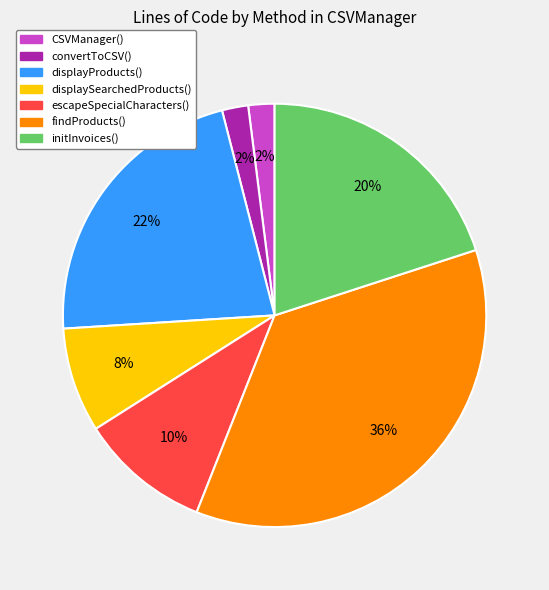

Between CSVManager() and initInvoices(), which is larger?

initInvoices()